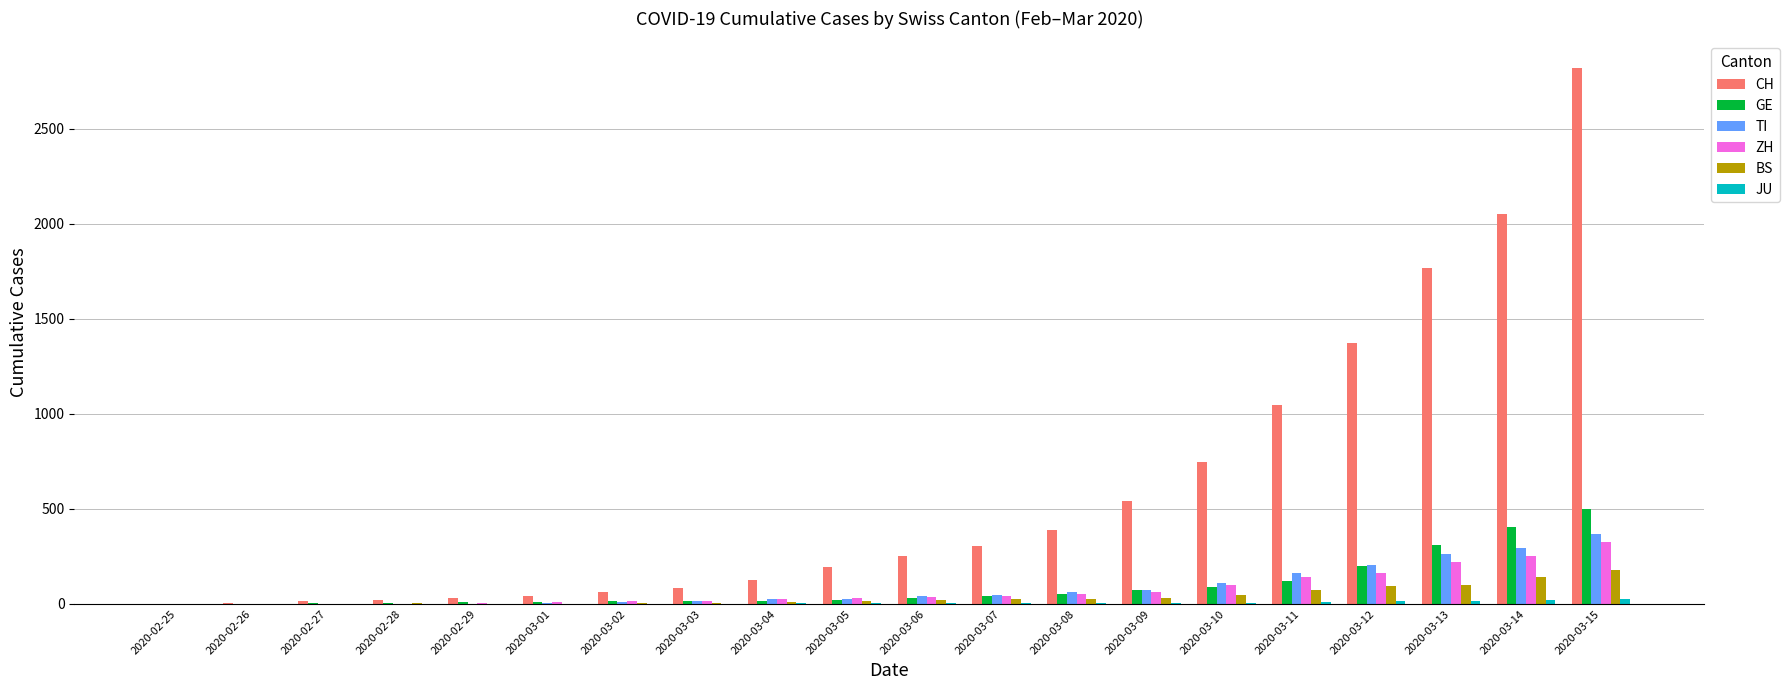

Which category has the highest value in the TI series?

2020-03-15